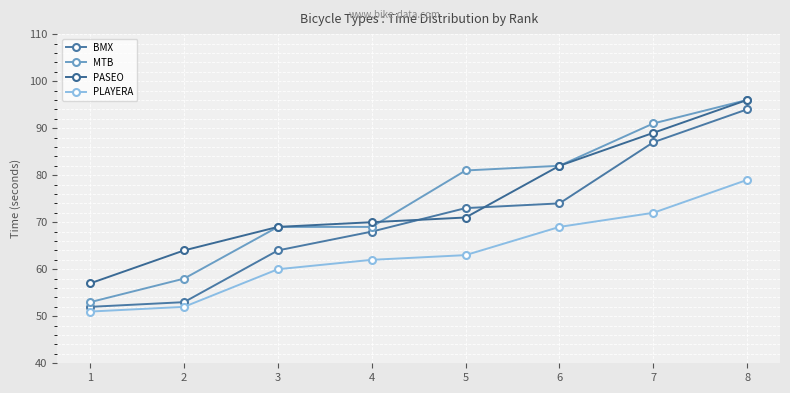

What is the total value across all series at 3?

262